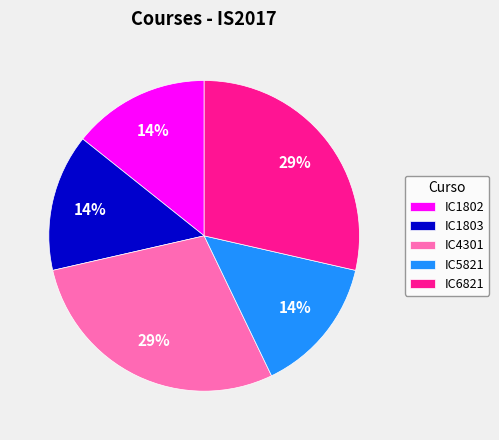

What percentage is the IC4301 slice, to the nearest percent?

29%